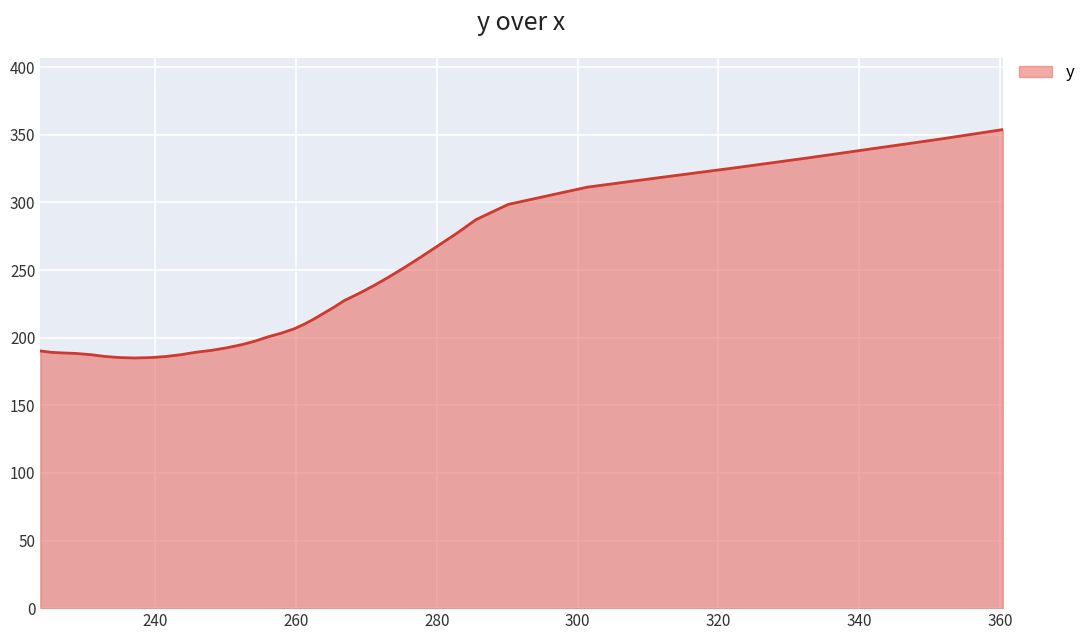

What is the minimum value shown in the chart?

185.0